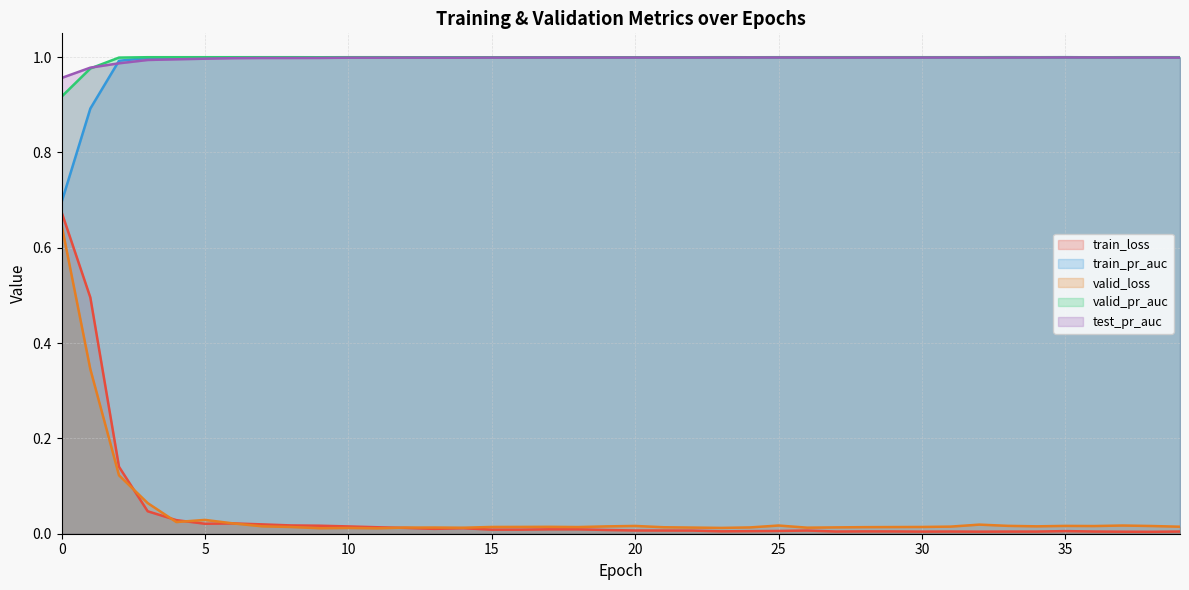

What is the value of the test_pr_auc point at the 7th from the left?

1.0